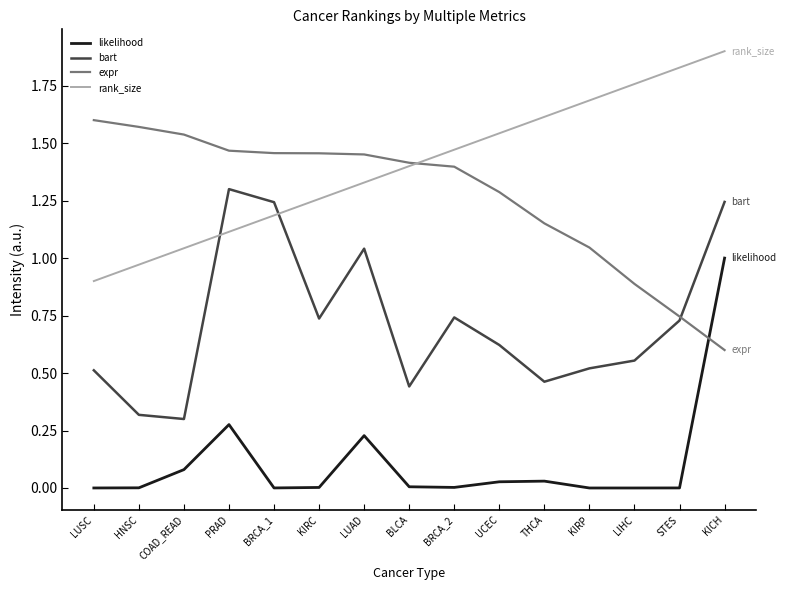

At UCEC, list the series in order from smallest to largest.

likelihood, bart, expr, rank_size